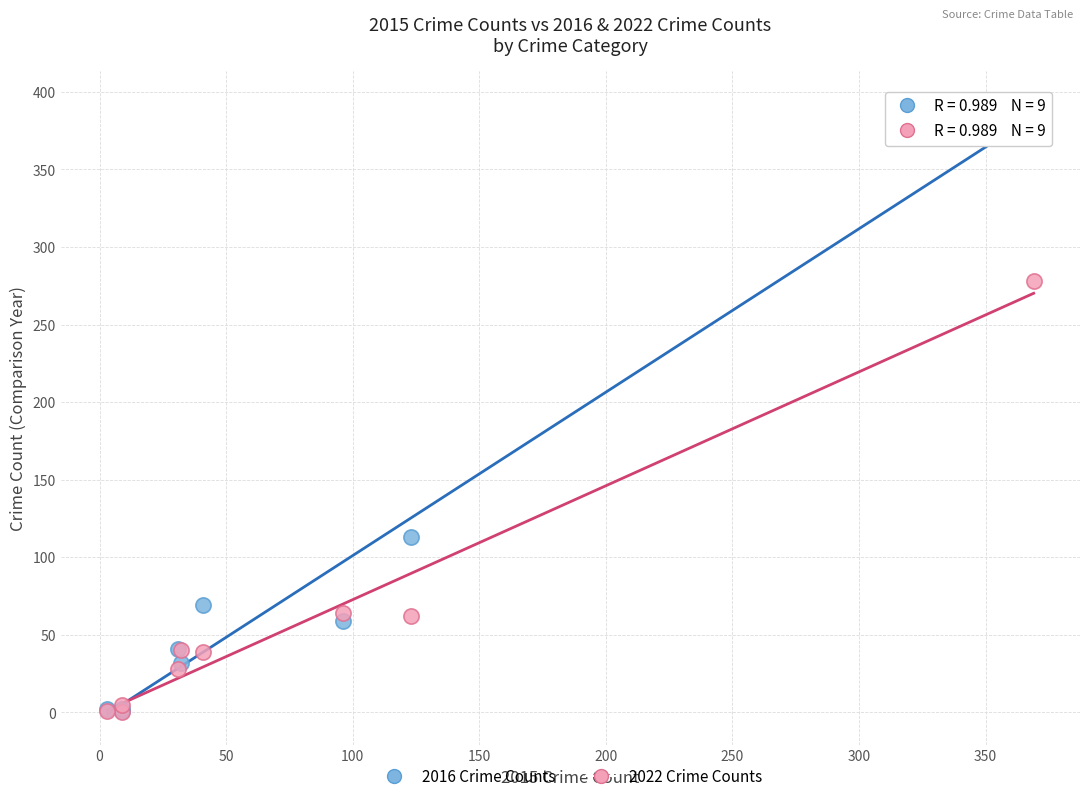

In the 2022 Crime Counts series, what Y value is closest to 139?

64